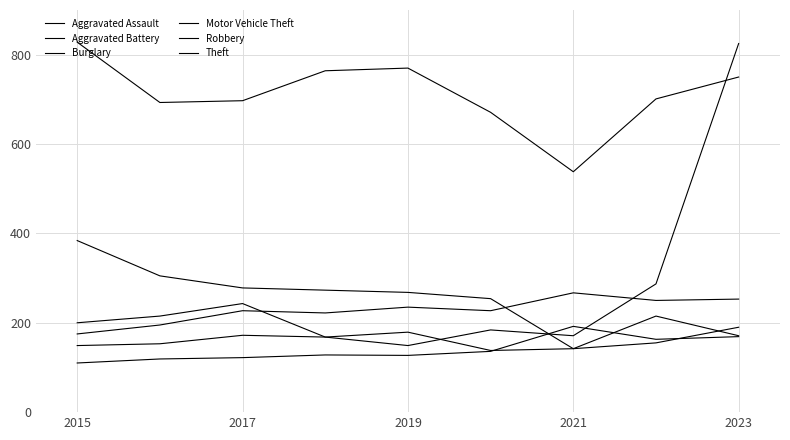

Does the chart display data point markers on the line(s)?

No